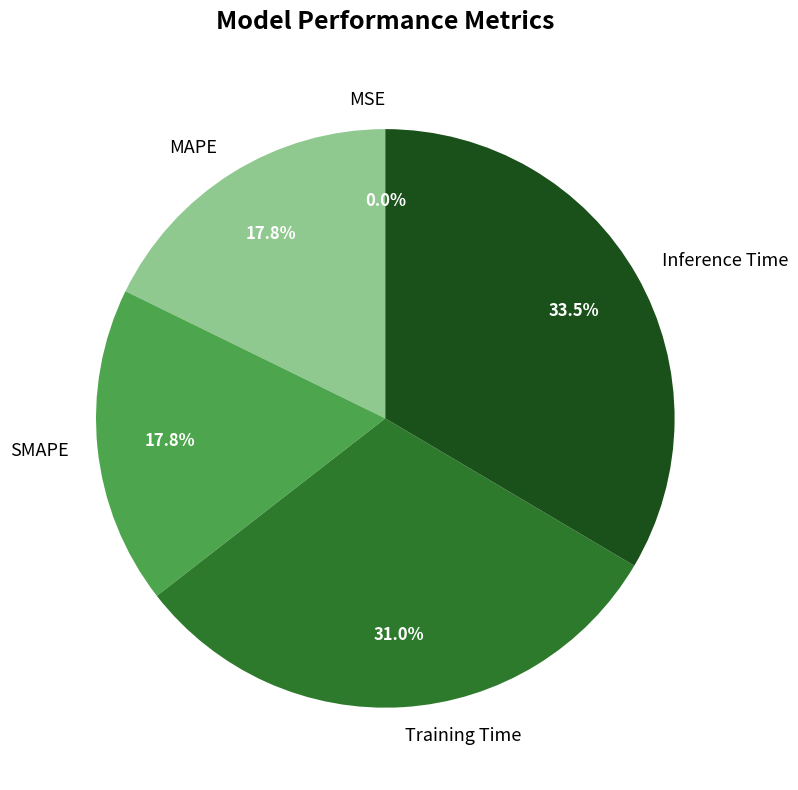

Does MAPE represent more than half of the total?

No